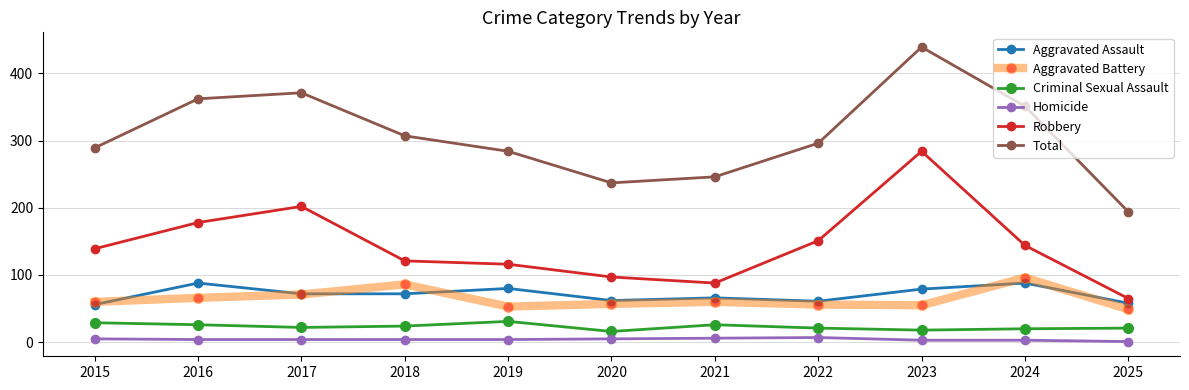

True or false: Aggravated Battery has a value of 53 at 2019.

True